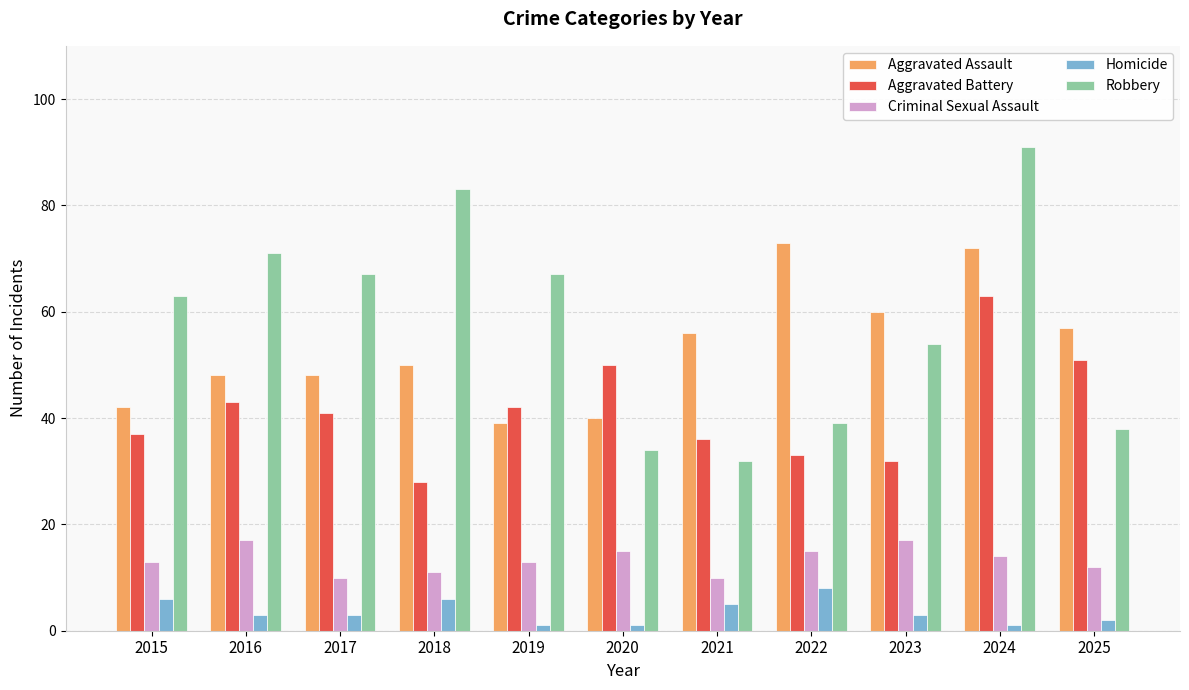

List the series in order of their peak value, highest first.

Robbery, Aggravated Assault, Aggravated Battery, Criminal Sexual Assault, Homicide